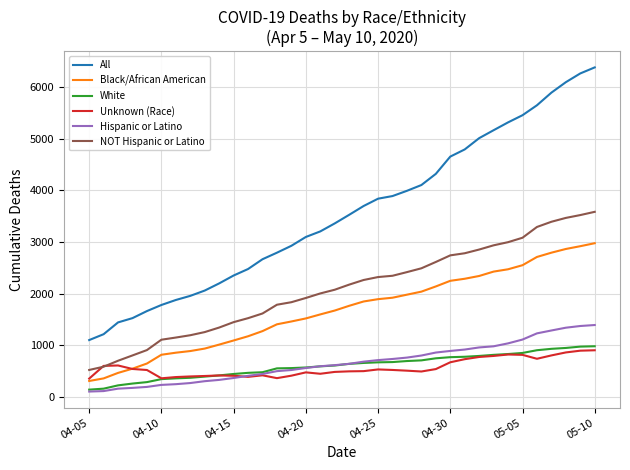

What is the minimum value for All?

1097